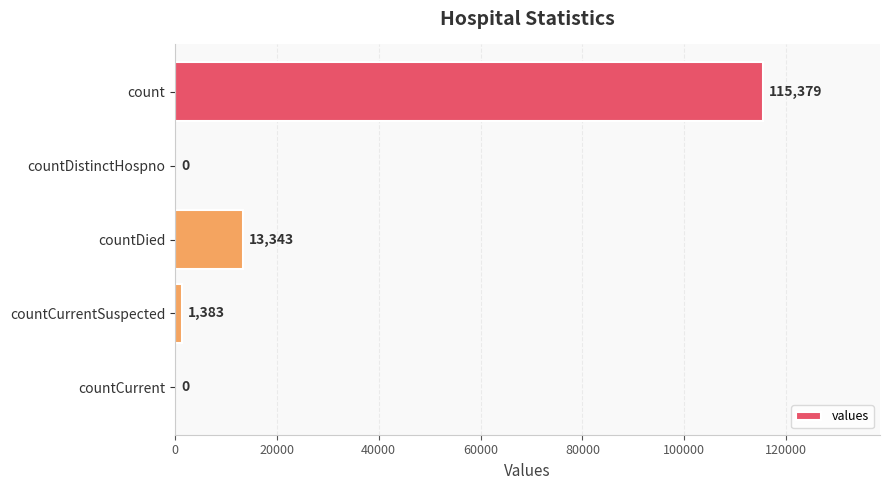

How many data points does each series have?

5